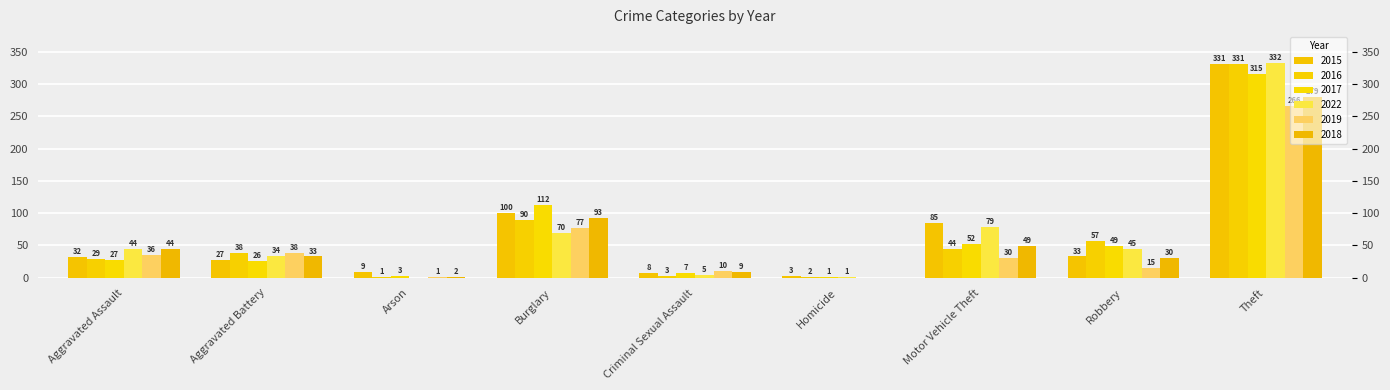

Does the chart contain stacked bars?

No